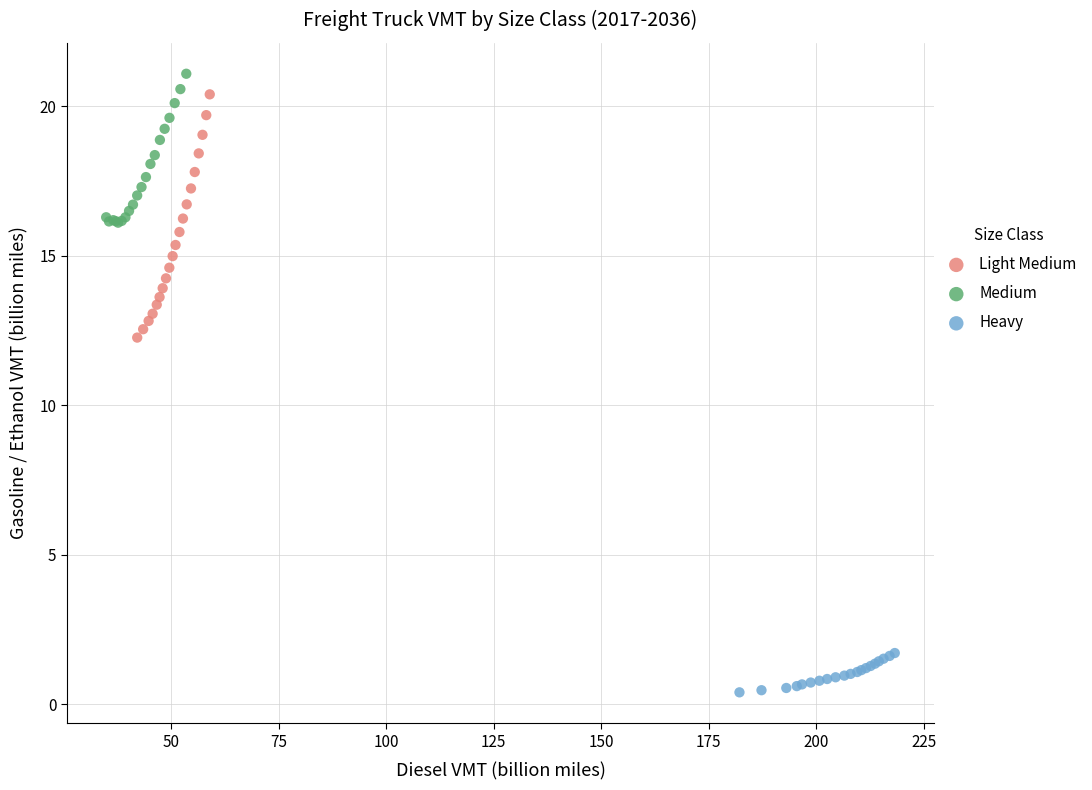

What are all the series names shown in the legend?

Light Medium, Medium, Heavy